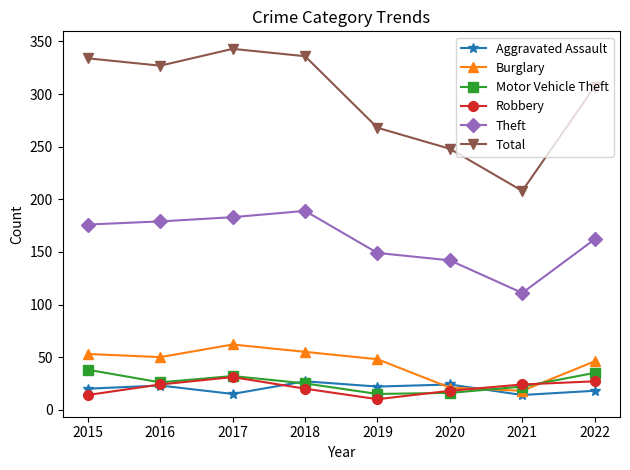

True or false: Aggravated Assault and Total cross at least once.

False